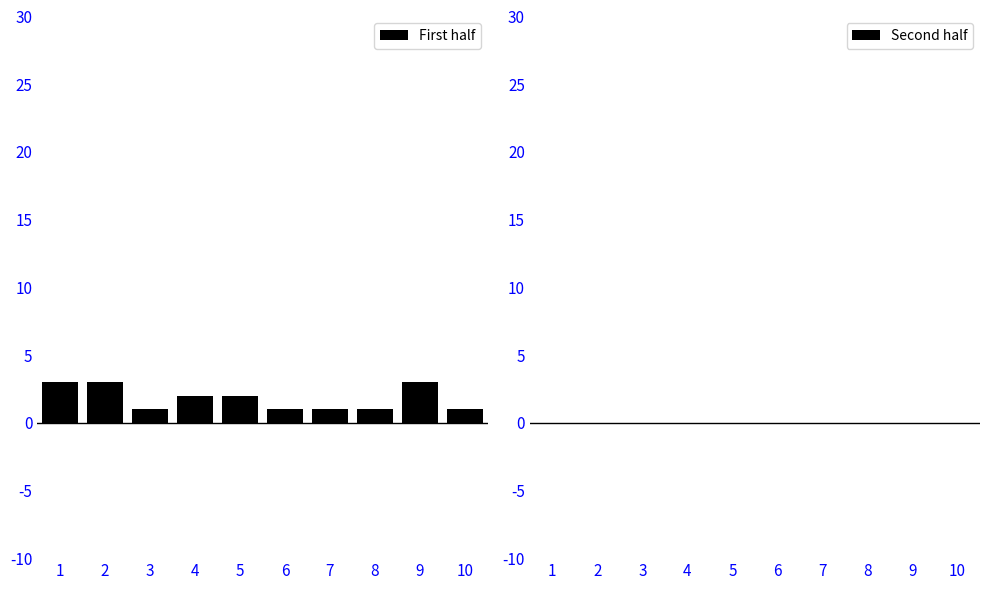

What is the height of the bar covering 8.5 to 9.5 on the x-axis? The values are not printed on the chart, so give them approximately, as read against the axis.

3